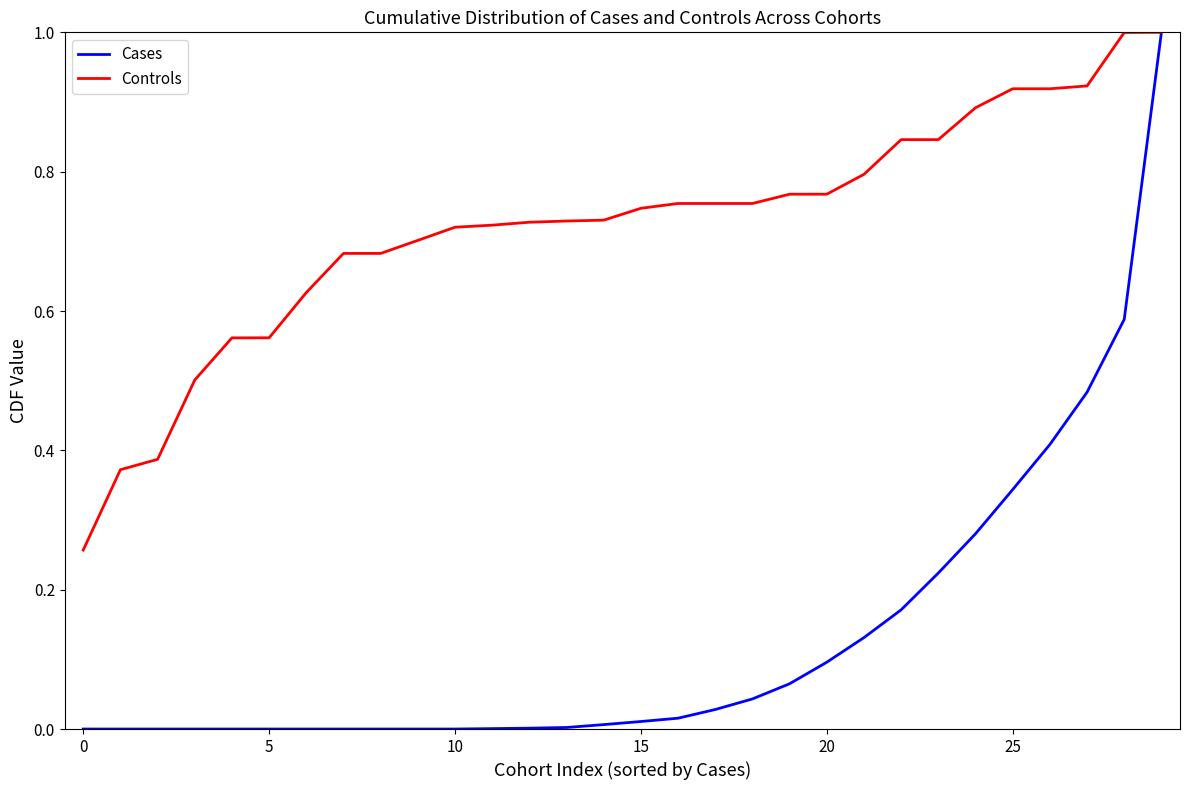

How many lines are shown in the chart?

2